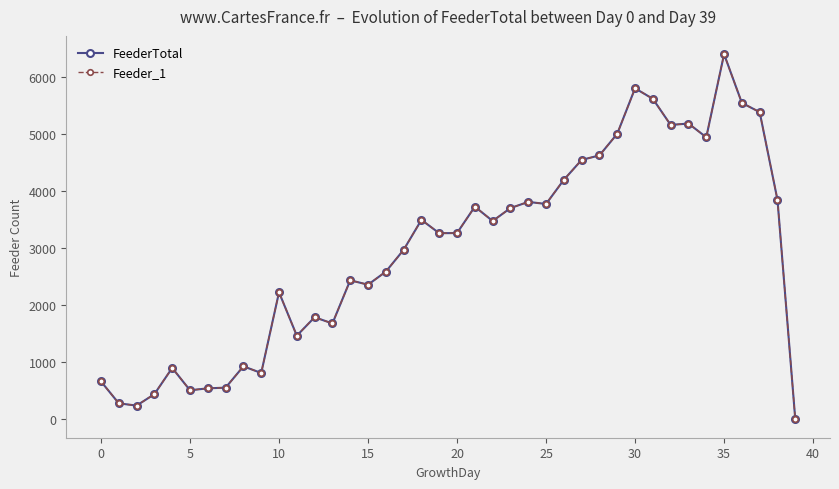

Is this an area chart (filled region under the line)?

No